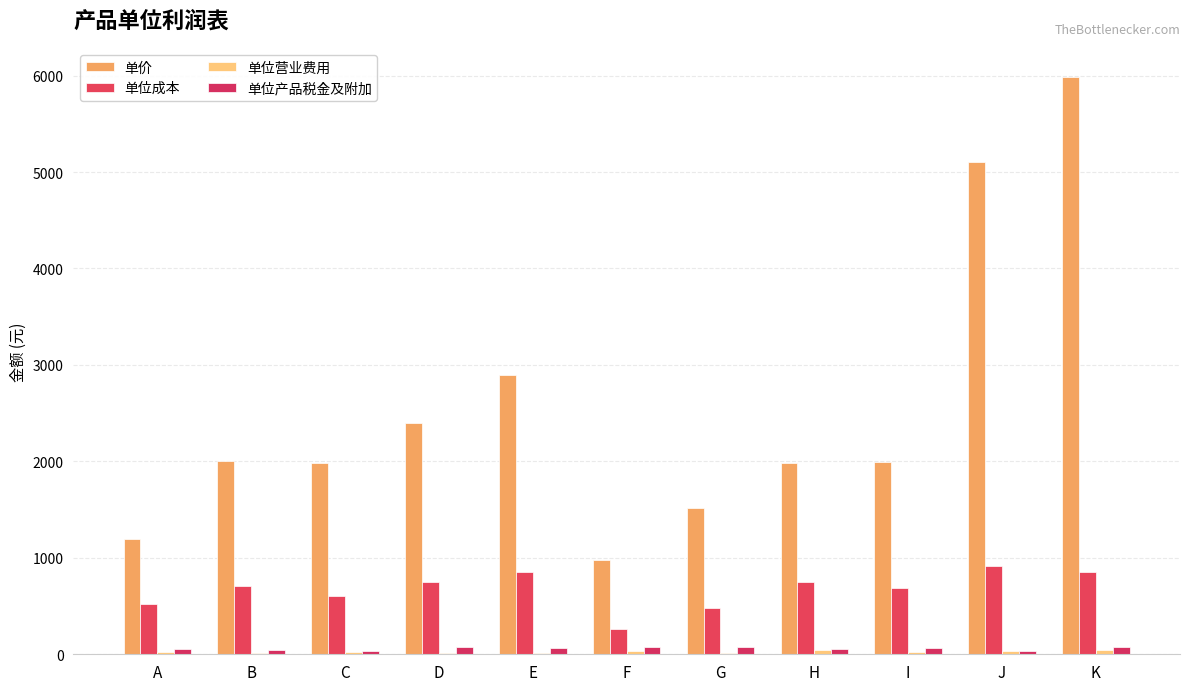

Reading left to right, what are all the values shown in this chart?

单价: 1200.0	2000.0	1980.0	2400.0	2900.0	980.0	1520.0	1980.0	1990.0	5100.0	5988.0
单位成本: 520.0	710.0	600.0	750.0	850.0	260.0	482.0	751.0	689.0	920.0	852.0
单位营业费用: 19.8	11.8	19.8	9.9	12.6	32.8	12.6	44.5	21.5	30.2	41.6
单位产品税金及附加: 52.8	49.5	35.6	71.2	69.5	72.1	76.5	52.0	69.5	35.6	78.2